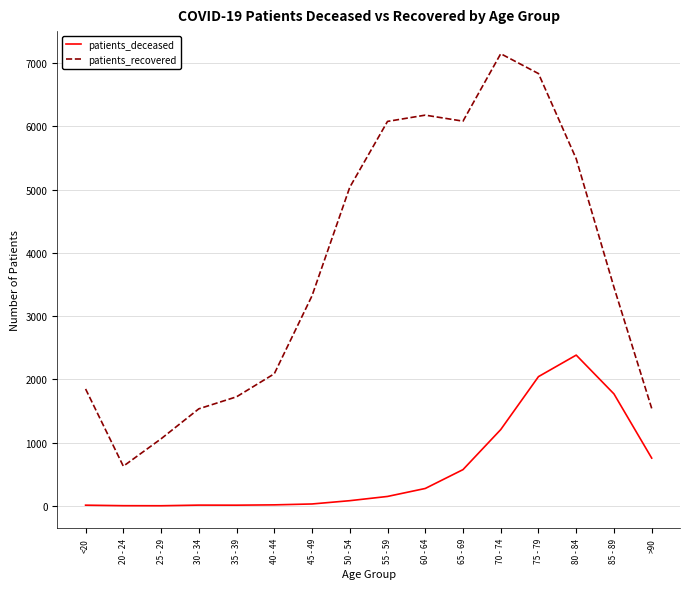

Rank the series at 55 - 59 from lowest to highest value.

patients_deceased, patients_recovered